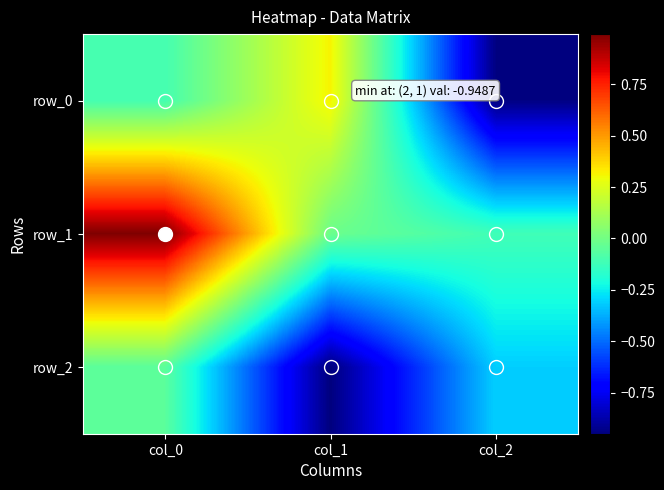

What is the greatest value displayed?

1.0